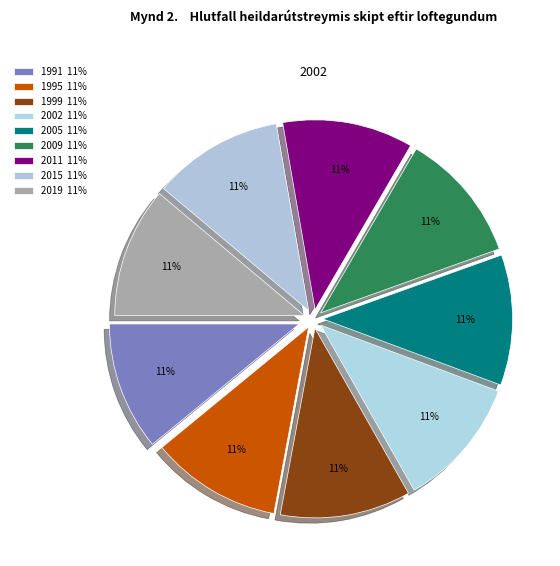

How many slices are in this pie chart?

9